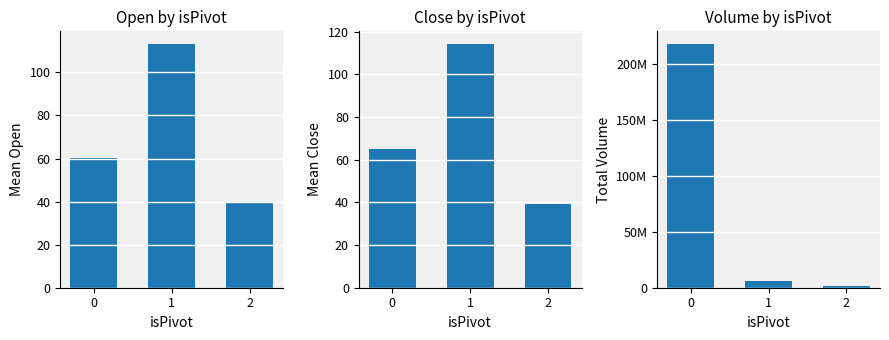

How many bars are there in each group?

3